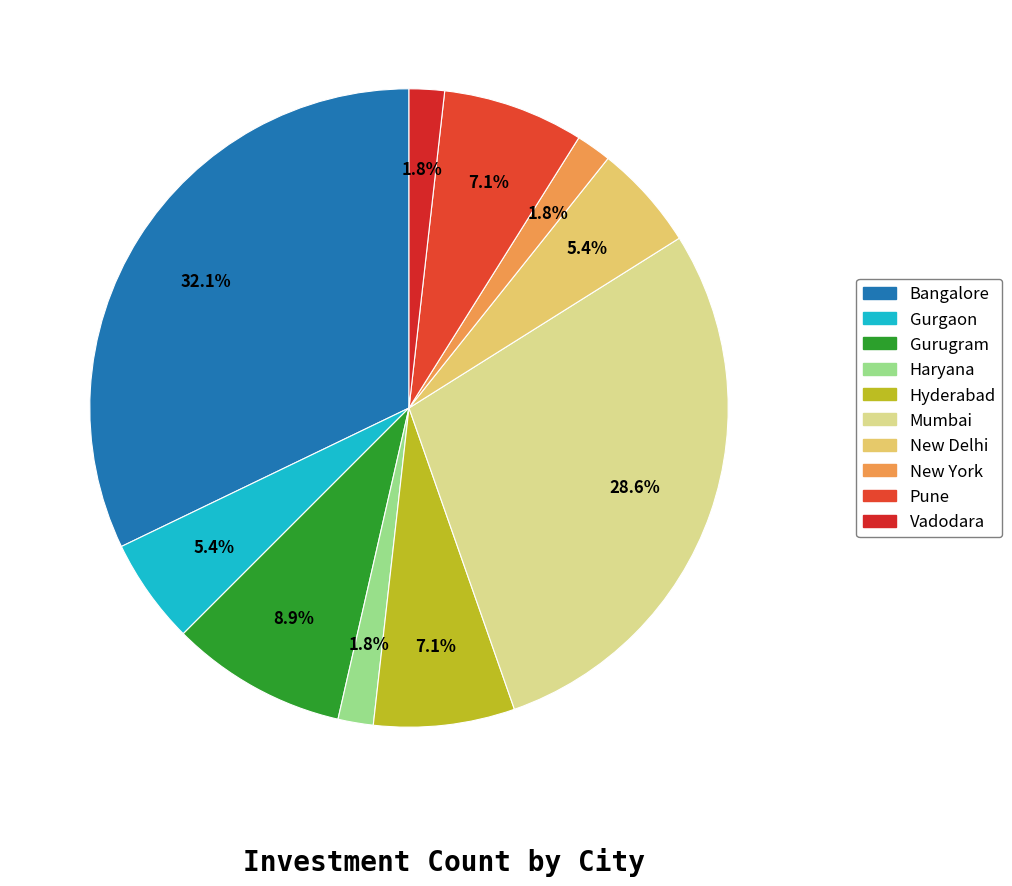

How many segments does this pie chart have?

10